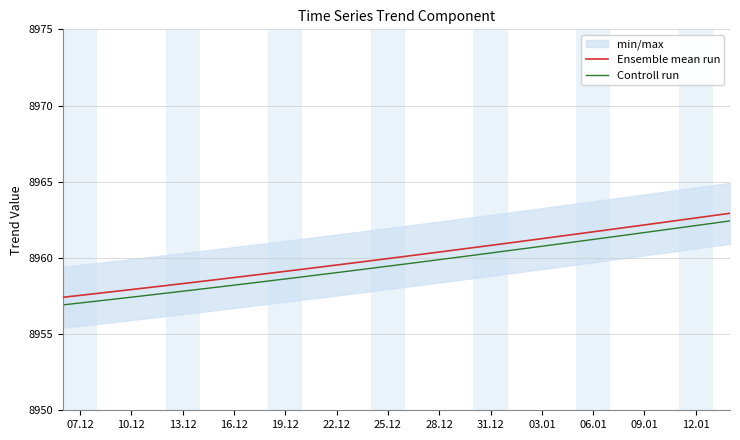

At how many categories does at least one series exceed 8958?

35